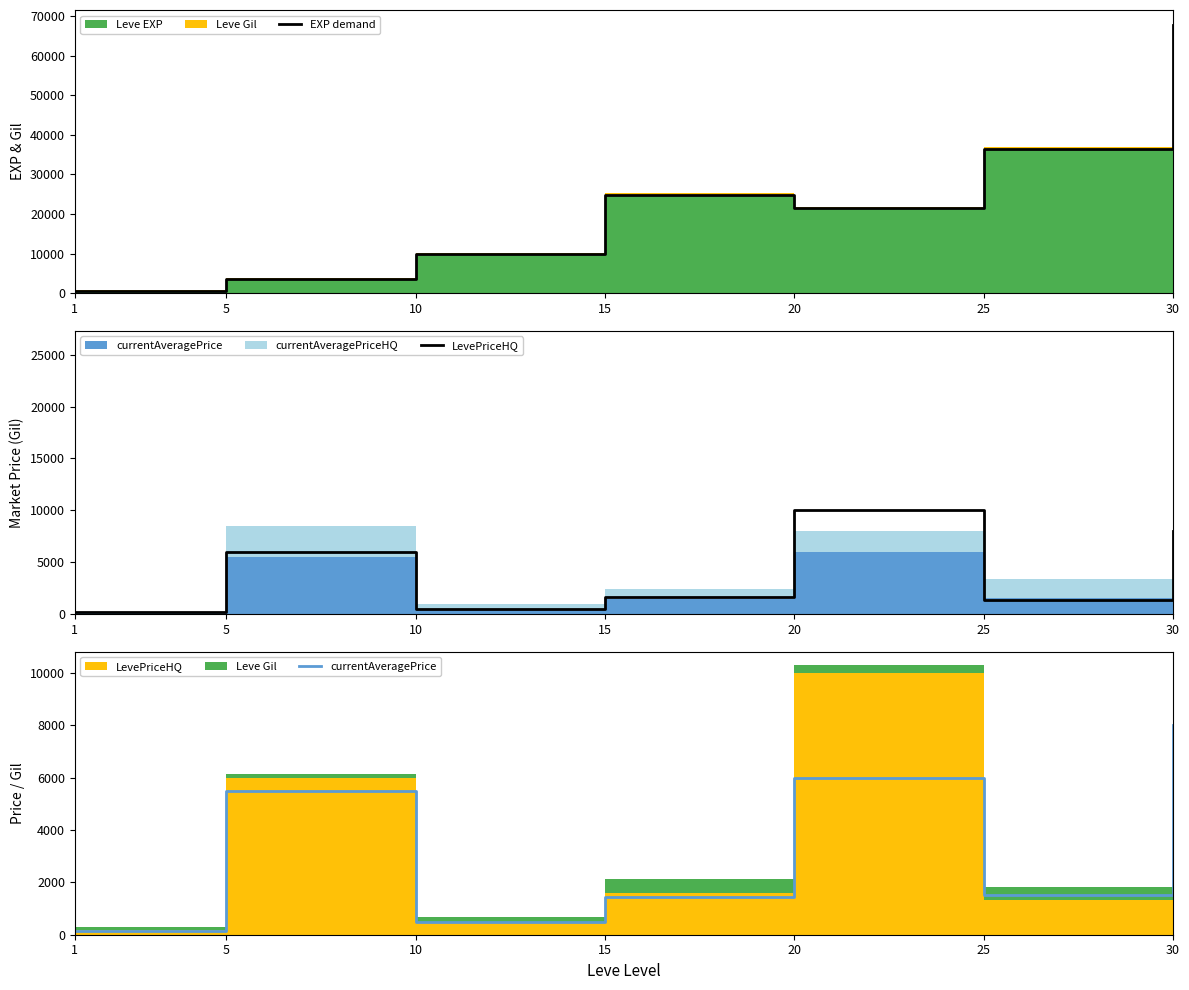

What is the difference between the highest and lowest values at 30?

59730